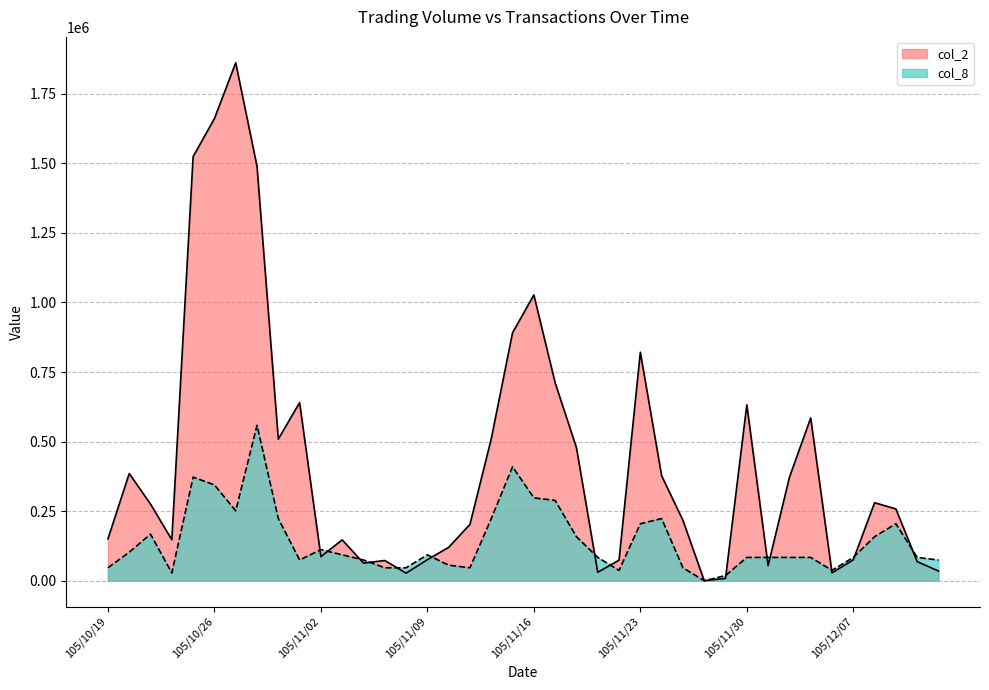

The value of col_2 at 105/12/08 is 280300.0. True or false?

True